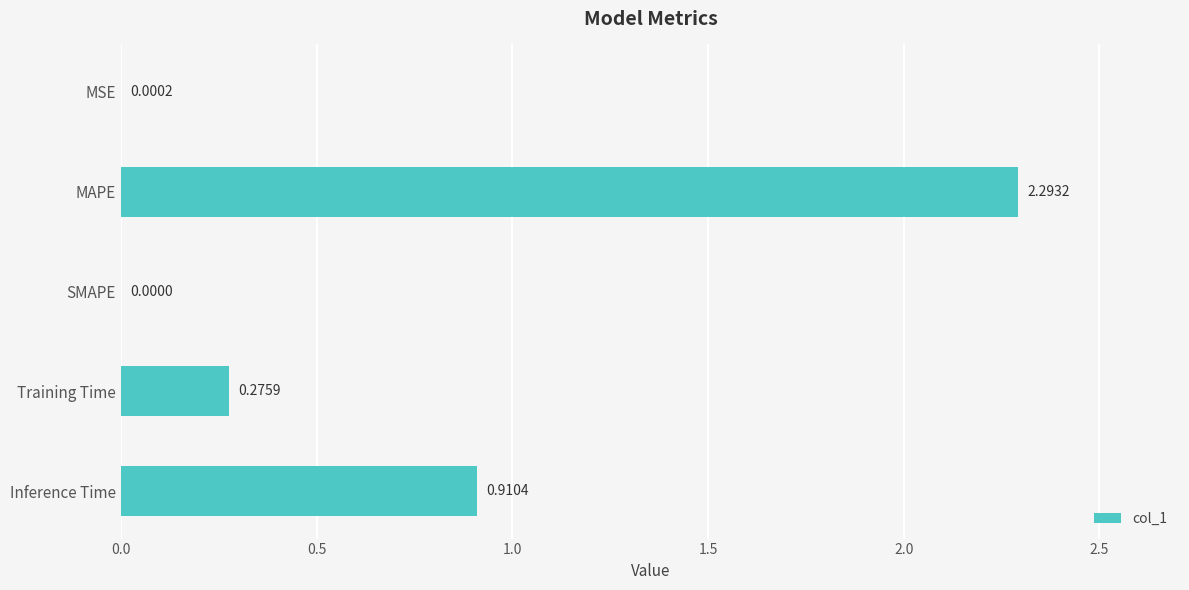

At which category does the chart reach its peak across all series?

MAPE